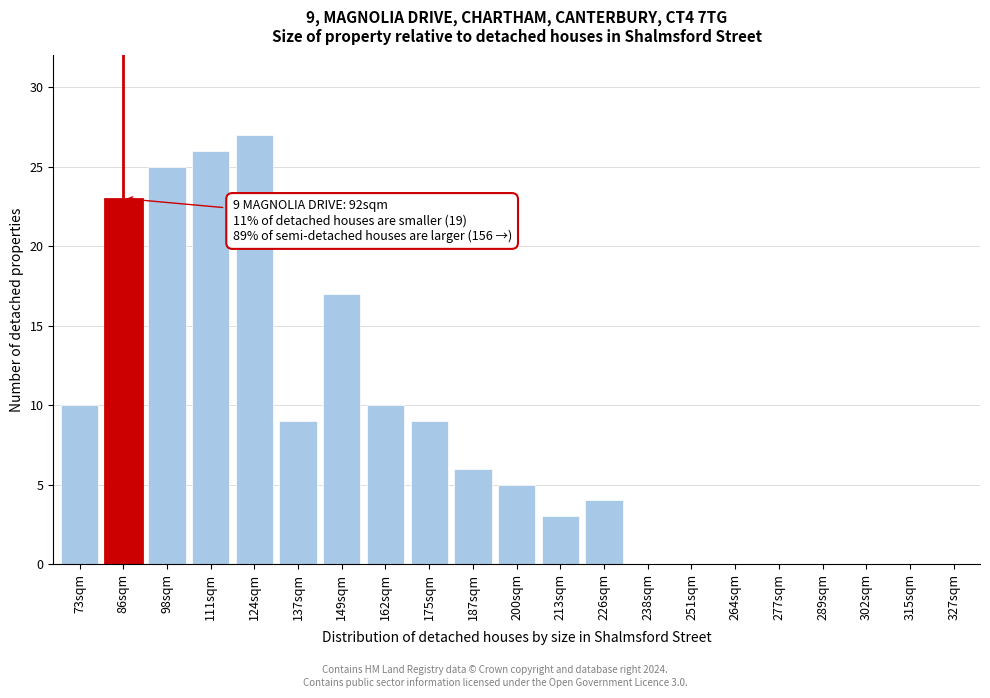

Reading left to right, what are all the values shown in this chart?

73sqm=10	86sqm=23	98sqm=25	111sqm=26	124sqm=27	137sqm=9	149sqm=17	162sqm=10	175sqm=9	187sqm=6	200sqm=5	213sqm=3	226sqm=4	238sqm=0	251sqm=0	264sqm=0	277sqm=0	289sqm=0	302sqm=0	315sqm=0	327sqm=0